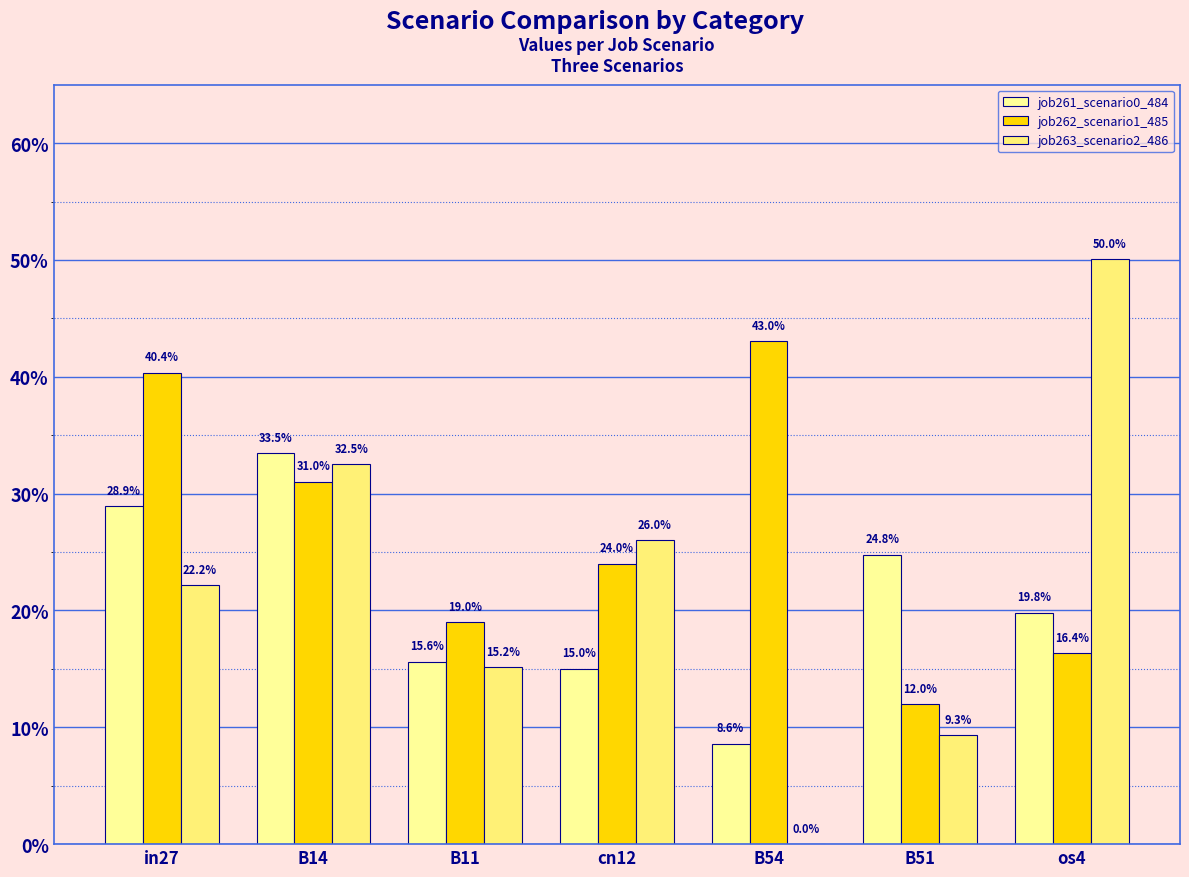

Are the bars horizontal?

No